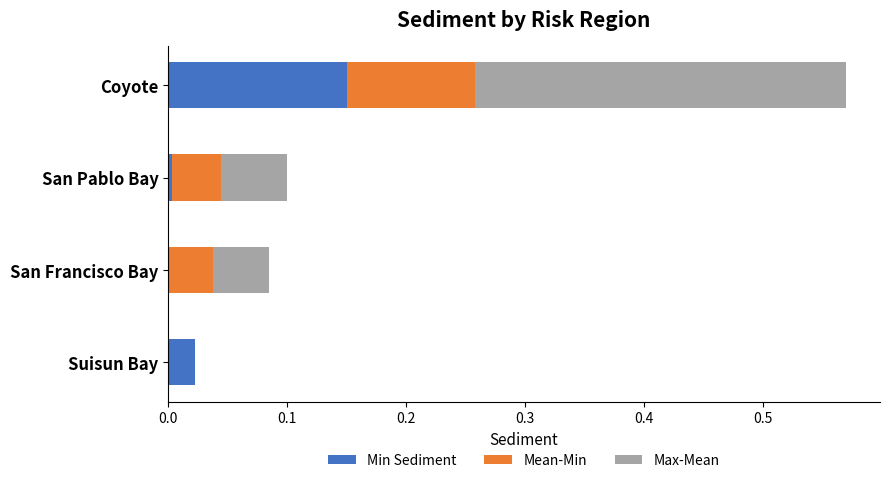

What are all the series names shown in the legend?

Min Sediment, Mean-Min, Max-Mean